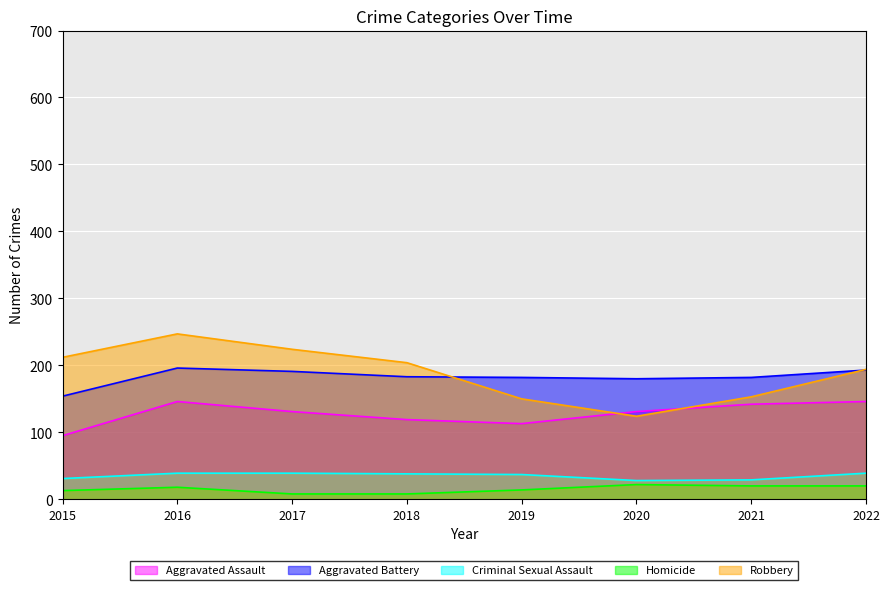

True or false: Robbery and Criminal Sexual Assault intersect in this chart.

False